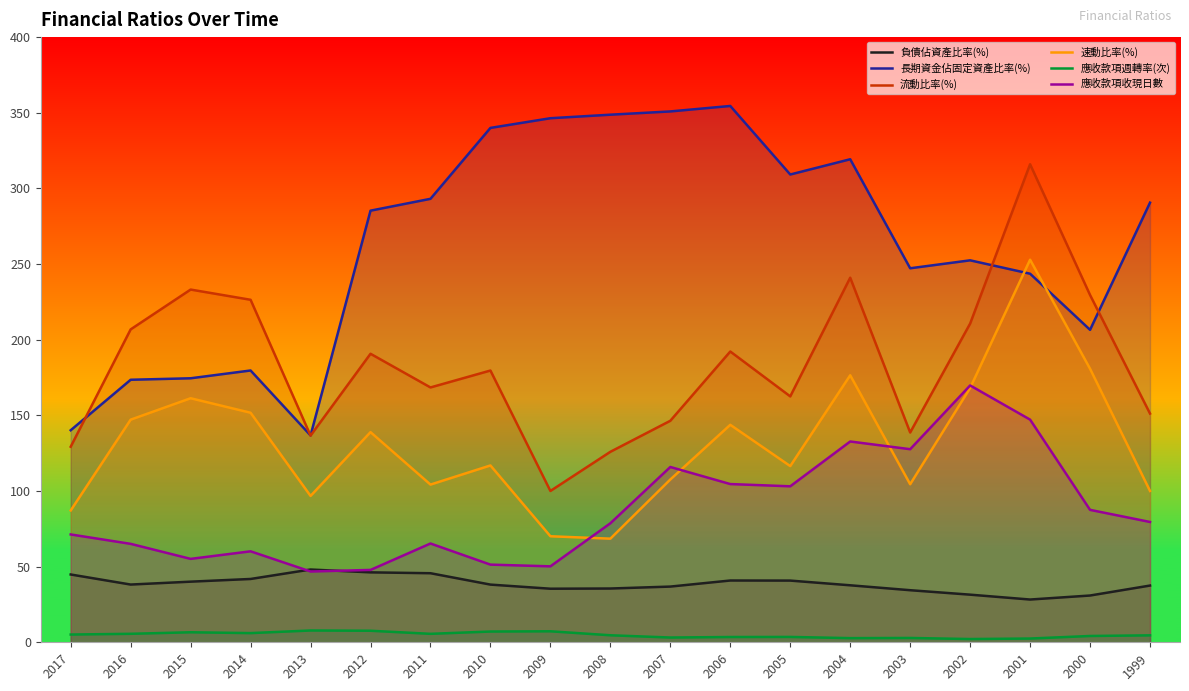

Where is the first local maximum for 應收款項週轉率(次)?

2015